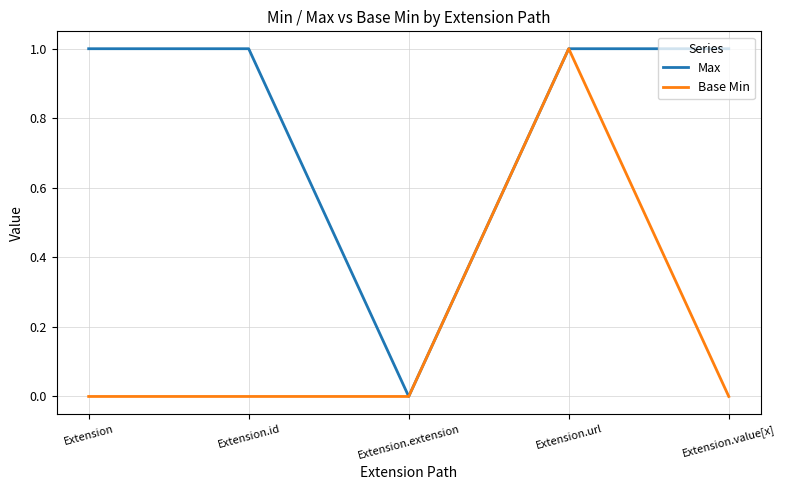

What position from the right is Extension?

5